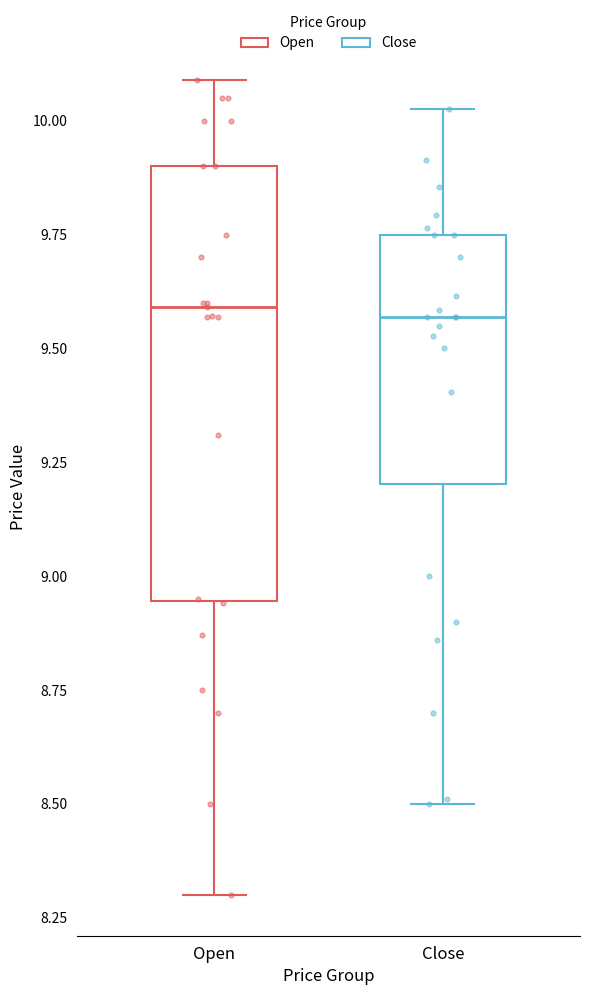

Reading left to right, read every box against the y-axis: the position of its median line, the range the box covers, and the ends of its whiskers. The values are not printed on the chart, so give them approximately, as read against the axis.

Open: median 9.60, box 8.95 to 9.90, whiskers 8.30 to 10.10
Close: median 9.55, box 9.20 to 9.75, whiskers 8.50 to 10.05